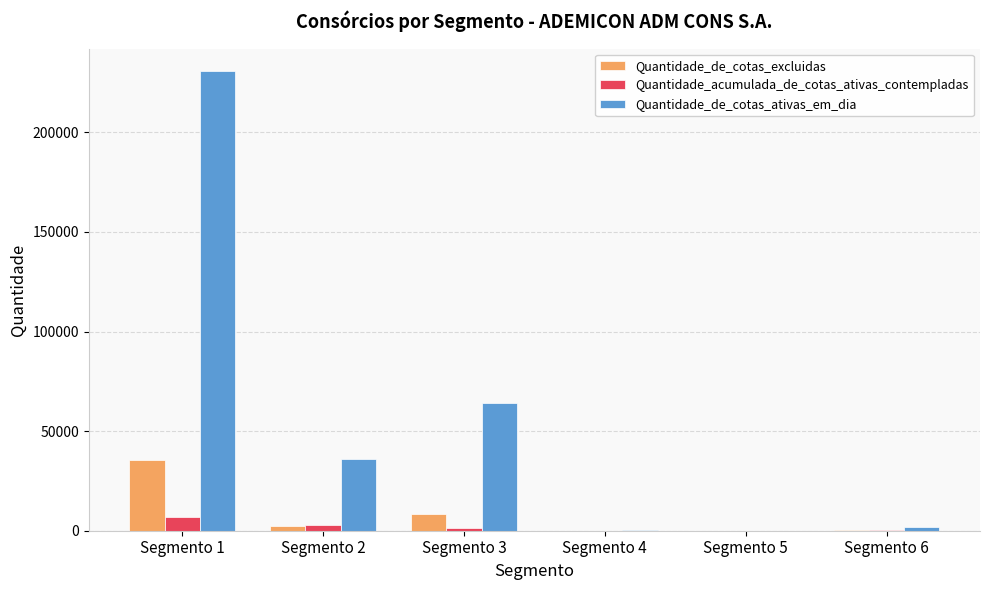

At which label is Quantidade_de_cotas_ativas_em_dia closest to 115258?

Segmento 3